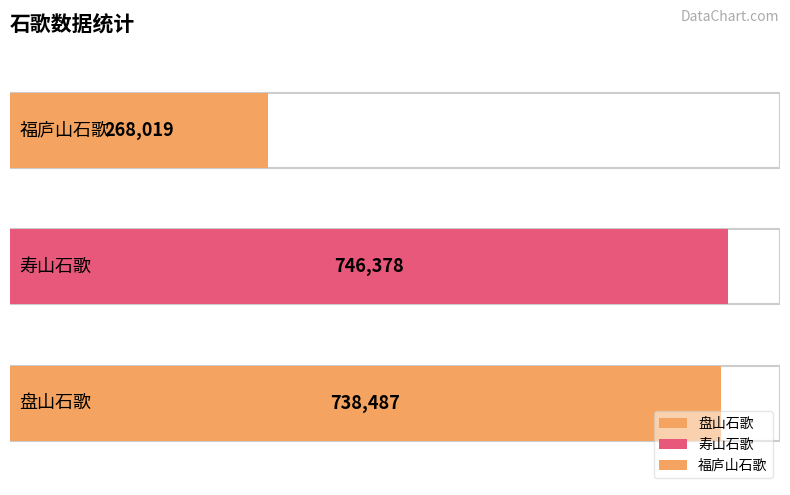

Read the value at 寿山石歌, to the nearest 50.

746400